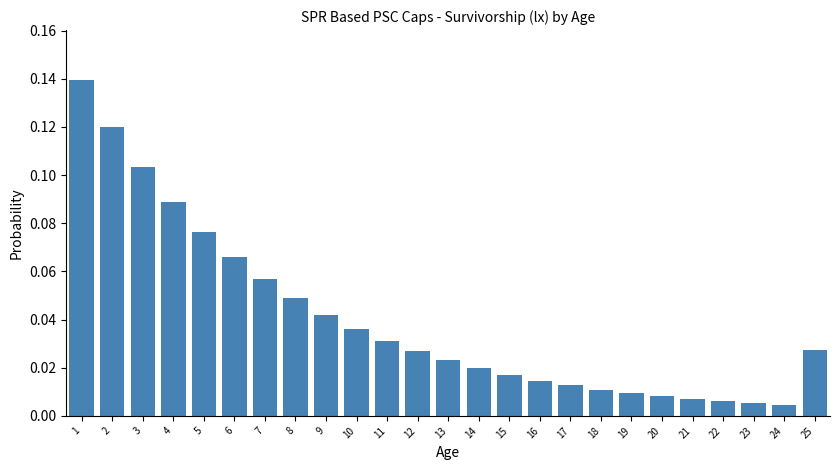

Which has a higher value, 23 or 6?

6